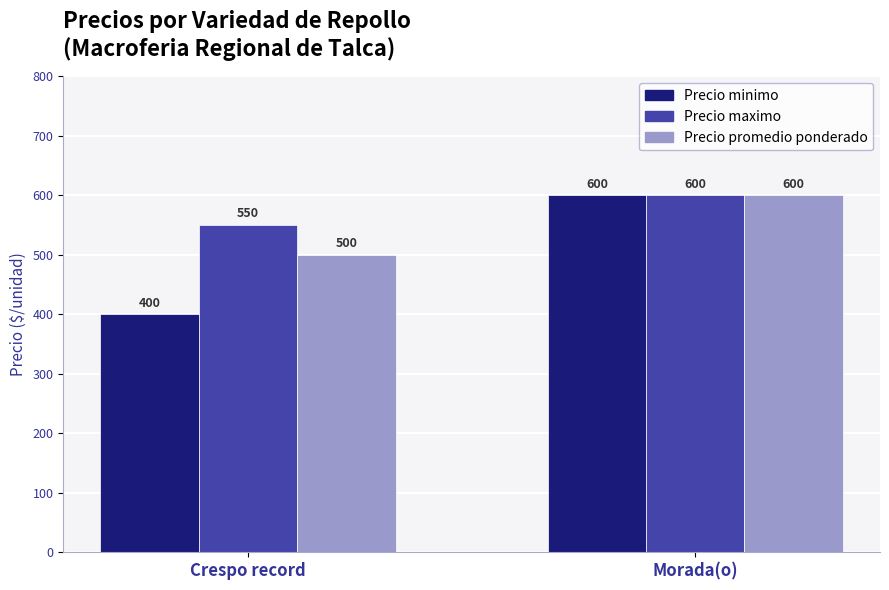

The value of Precio maximo at Crespo record is 550. True or false?

True